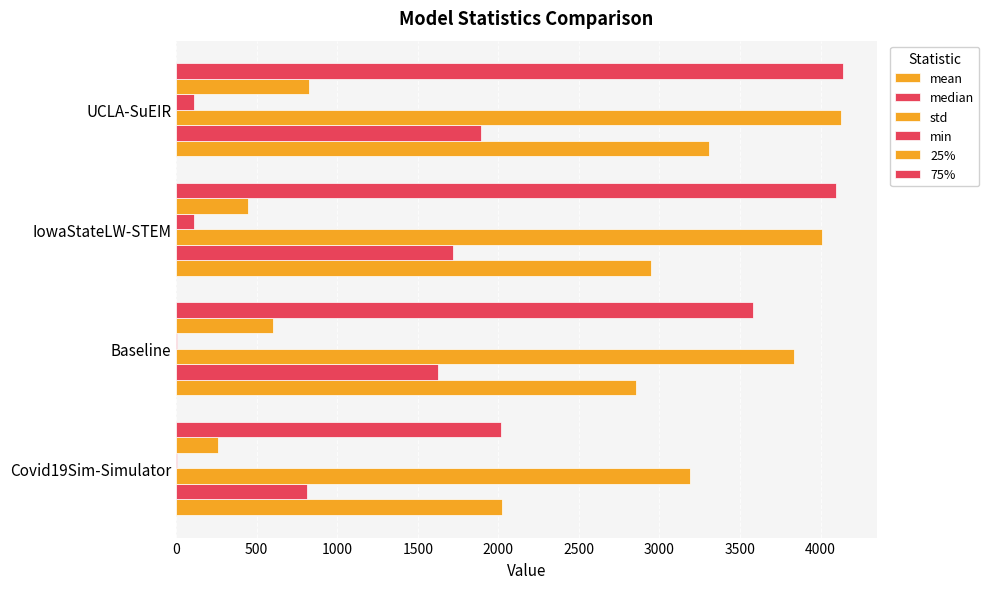

What are all the series names shown in the legend?

mean, median, std, min, 25%, 75%